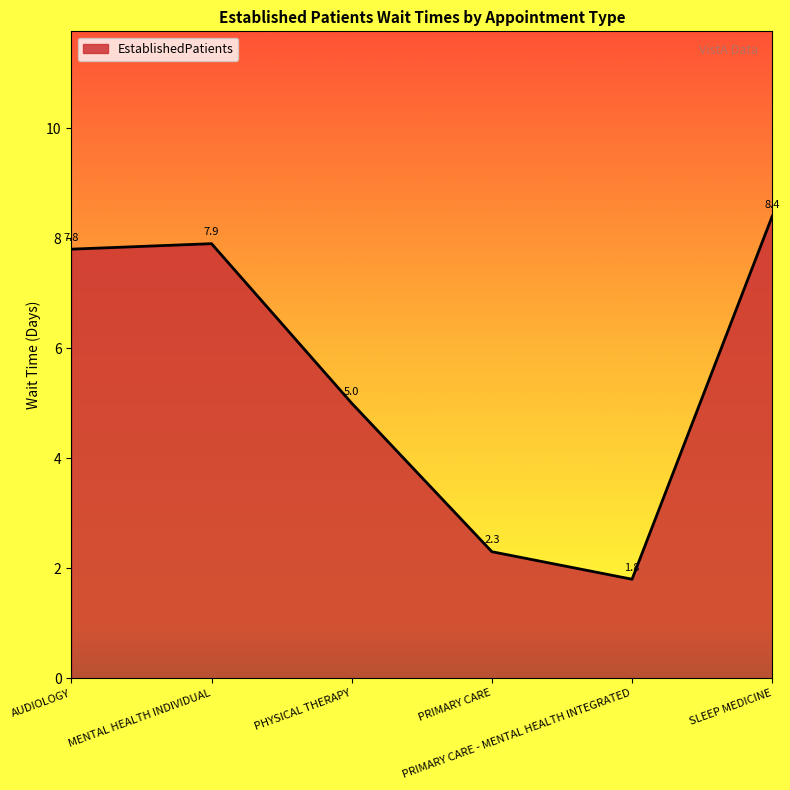

List the labels in order of value, largest first.

SLEEP MEDICINE, MENTAL HEALTH INDIVIDUAL, AUDIOLOGY, PHYSICAL THERAPY, PRIMARY CARE, PRIMARY CARE - MENTAL HEALTH INTEGRATED